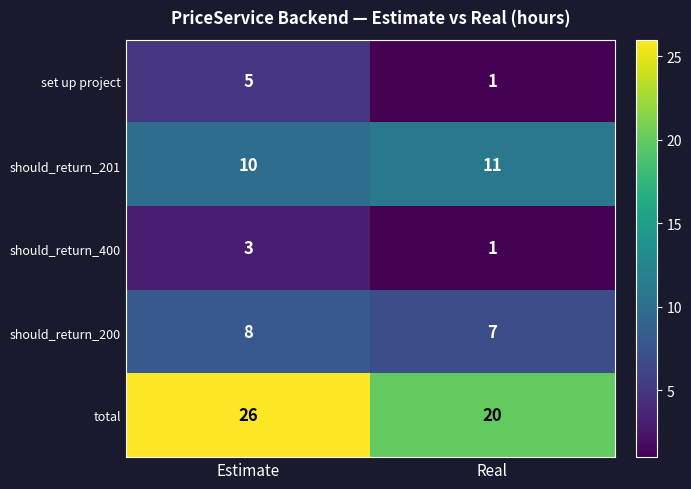

What is the sum of all should_return_201 values?

21